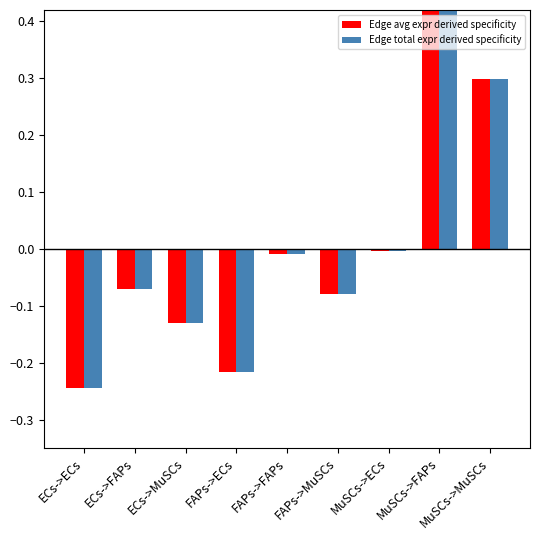

Which category has the highest value in the Edge avg expr derived specificity series?

MuSCs->FAPs